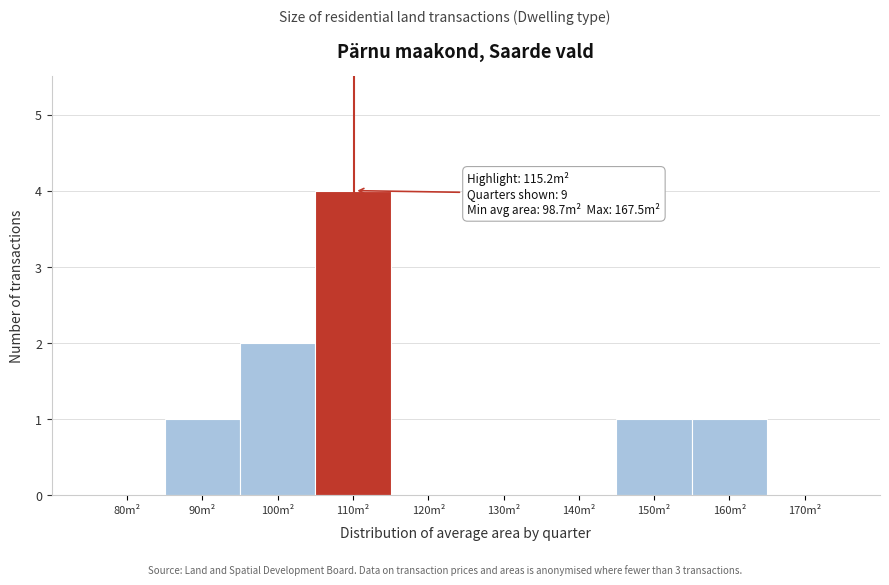

Reading left to right, transcribe all the data shown in this chart.

80m²=0	90m²=1	100m²=2	110m²=4	120m²=0	130m²=0	140m²=0	150m²=1	160m²=1	170m²=0